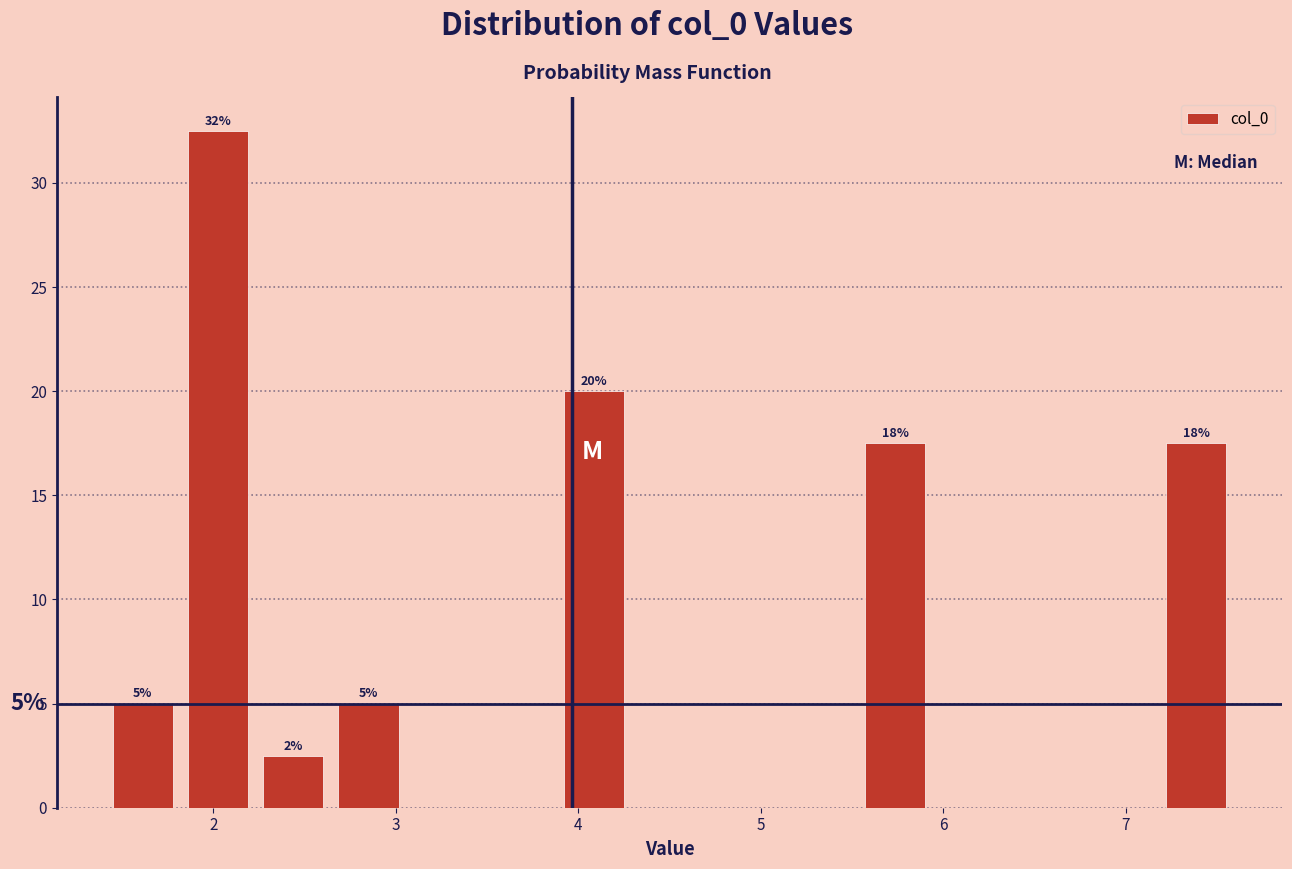

Which range on the x-axis has the tallest bar?

1.8 to 2.2